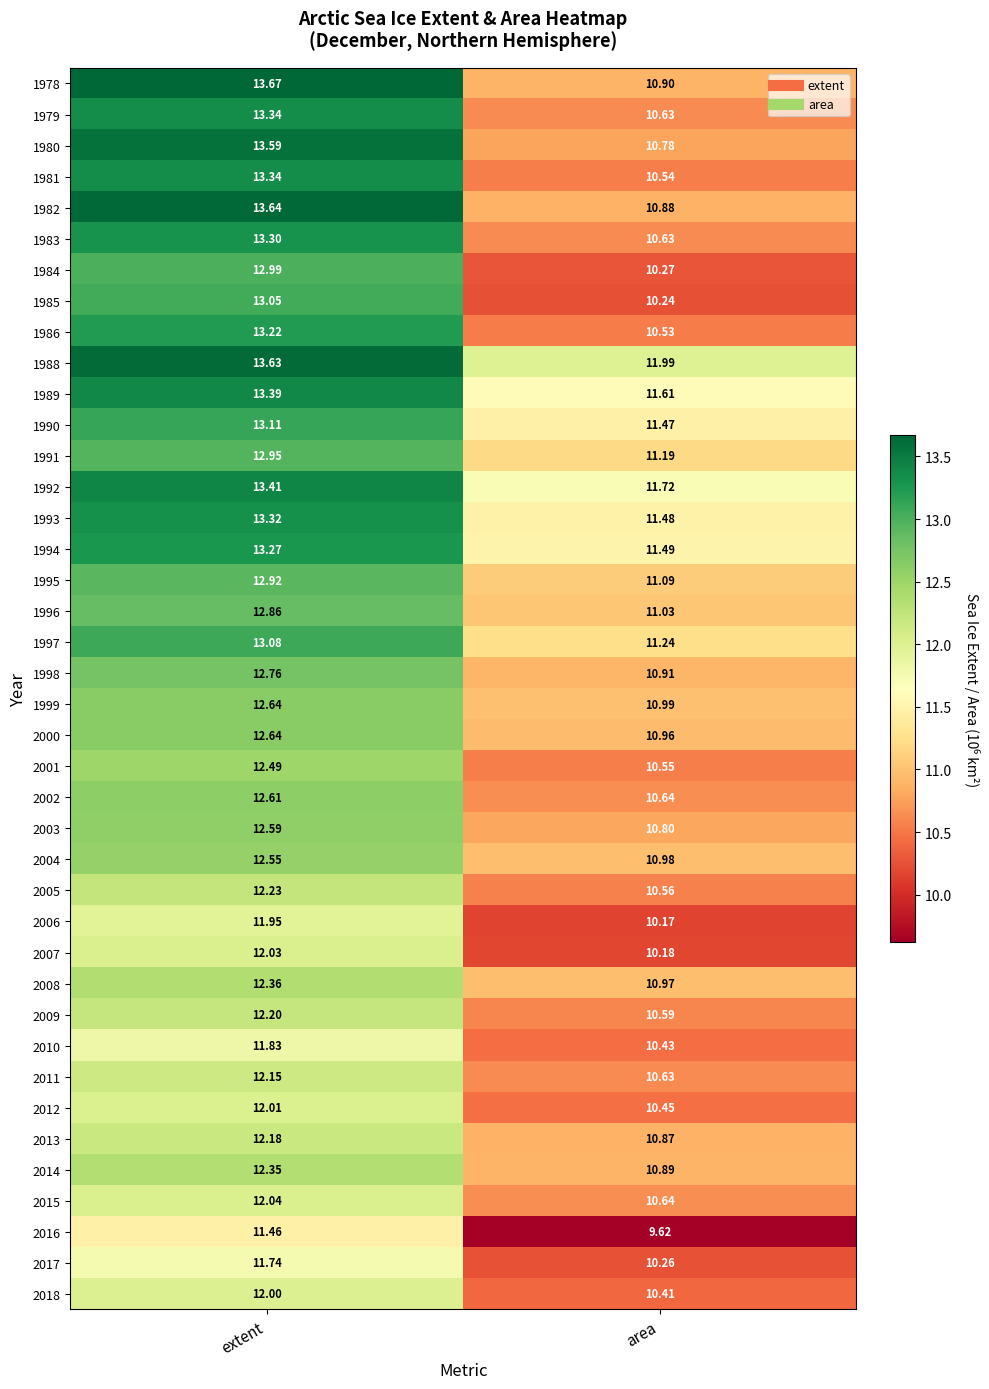

Where is 1986 nearest to the value 11?

area